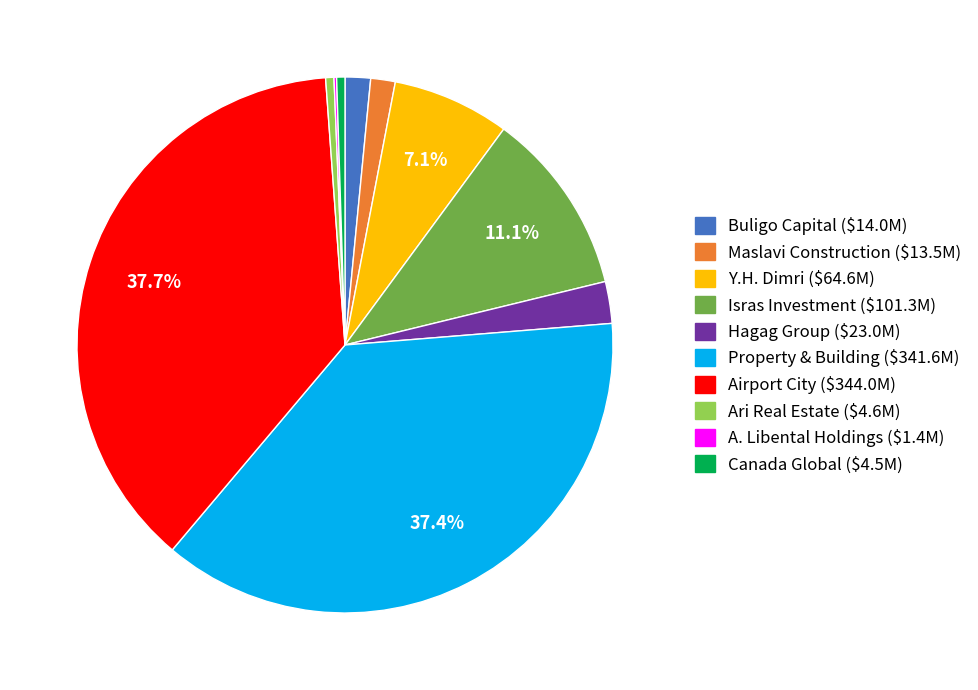

Is Y.H. Dimri the majority of the pie?

No